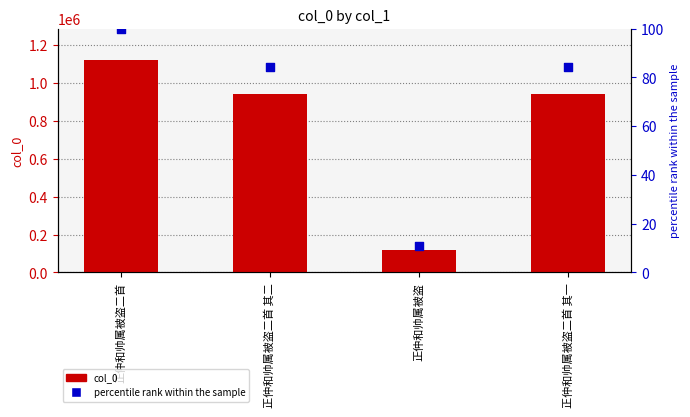

Which series has the widest spread of Y values?

col_0